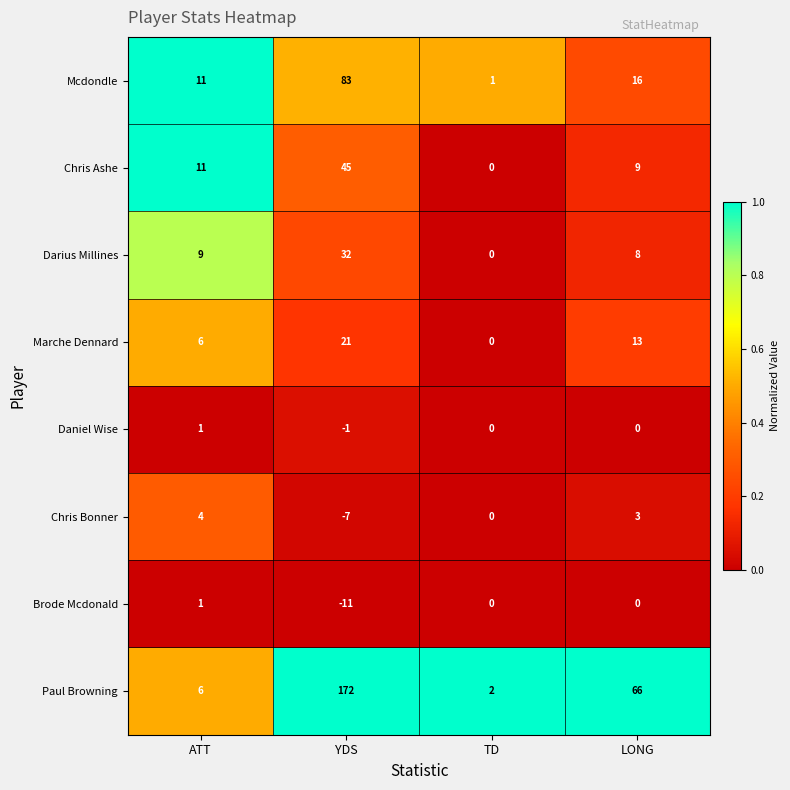

List the labels in order of Paul Browning value, smallest first.

TD, ATT, LONG, YDS